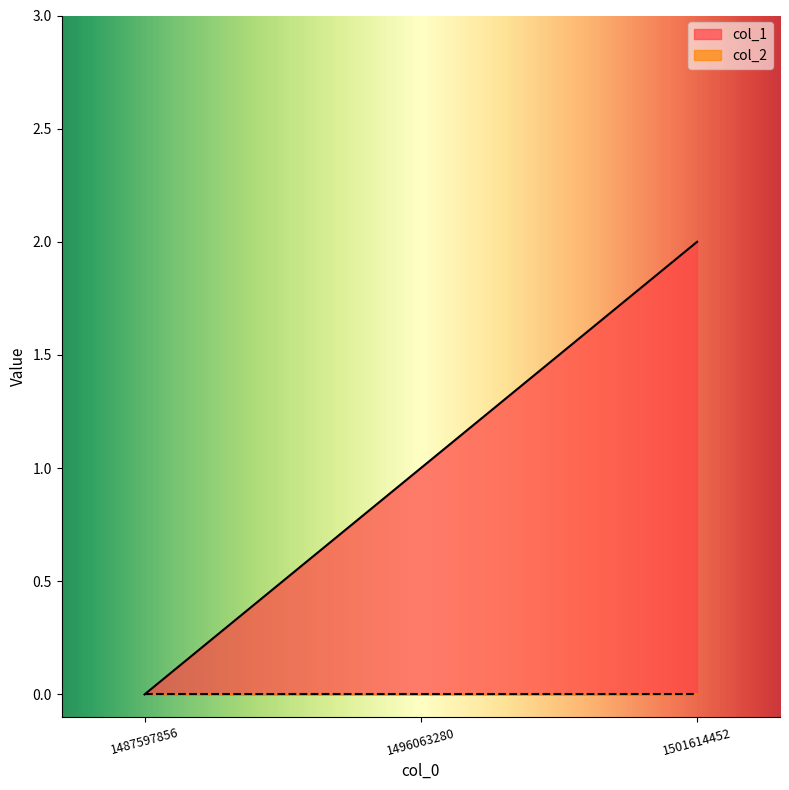

At which category is the sum across all series the highest?

1501614452